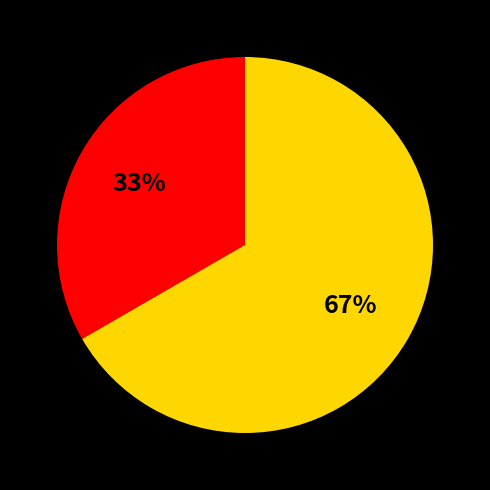

To the nearest percent, what is the average slice percentage?

50%